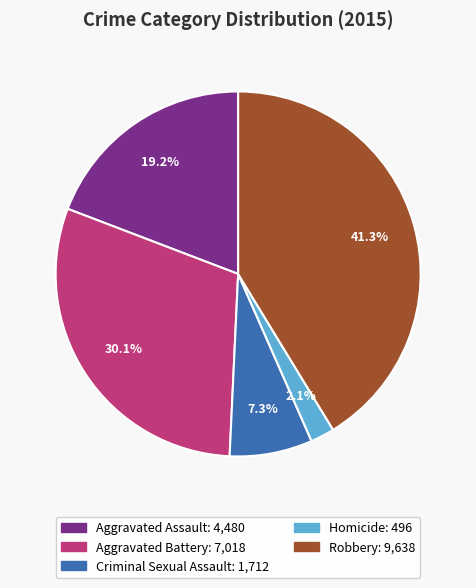

True or false: Robbery accounts for 41% of the total.

True